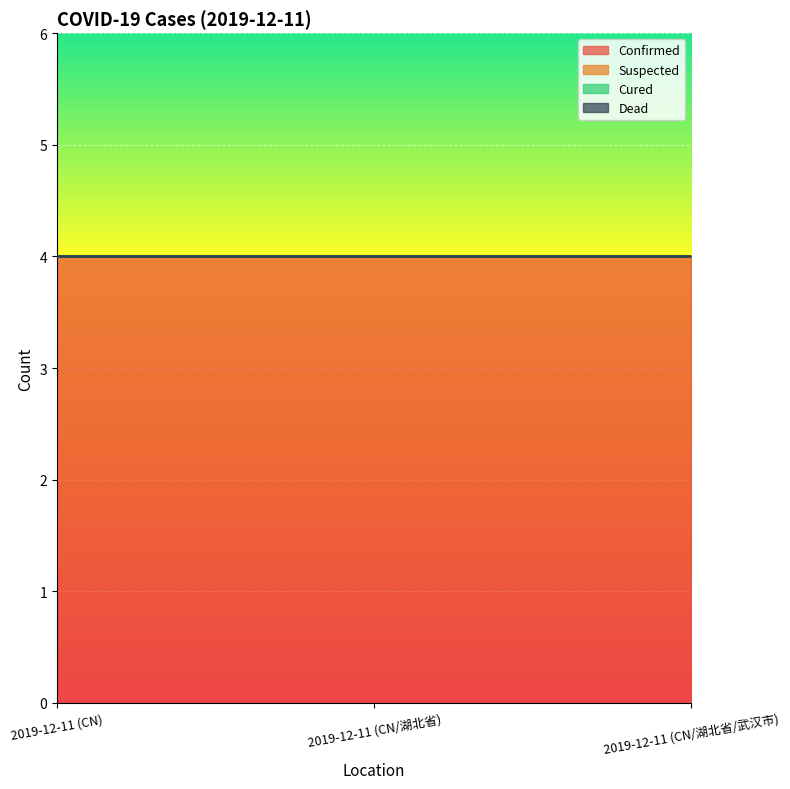

What is the label of the 1st point from the left?

2019-12-11 (CN)